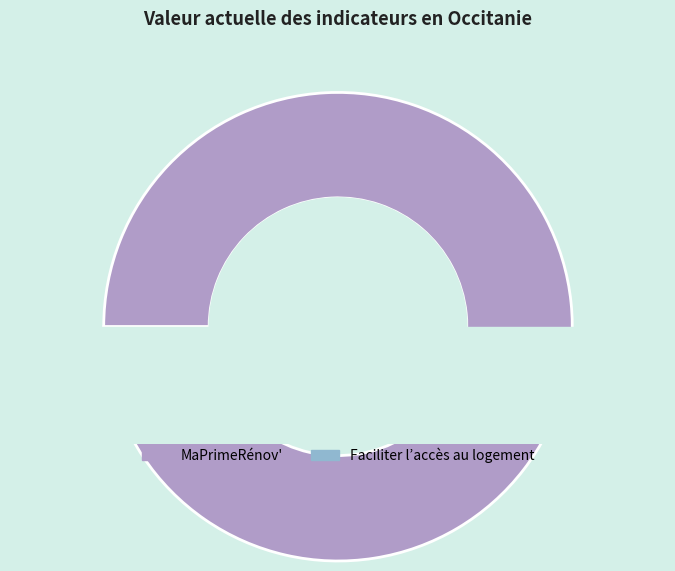

True or false: MaPrimeRénov' accounts for 97% of the total.

True